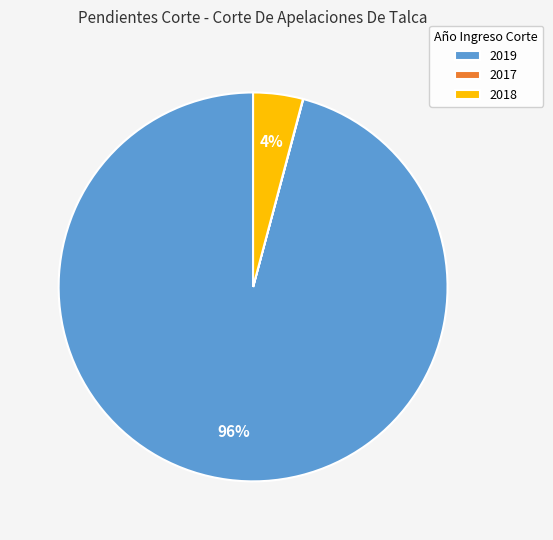

True or false: 2018 accounts for 17% of the total.

False